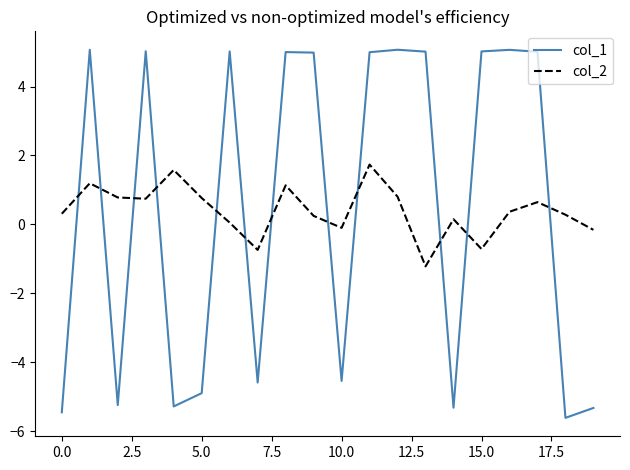

How many intersections are there between col_1 and col_2?

12